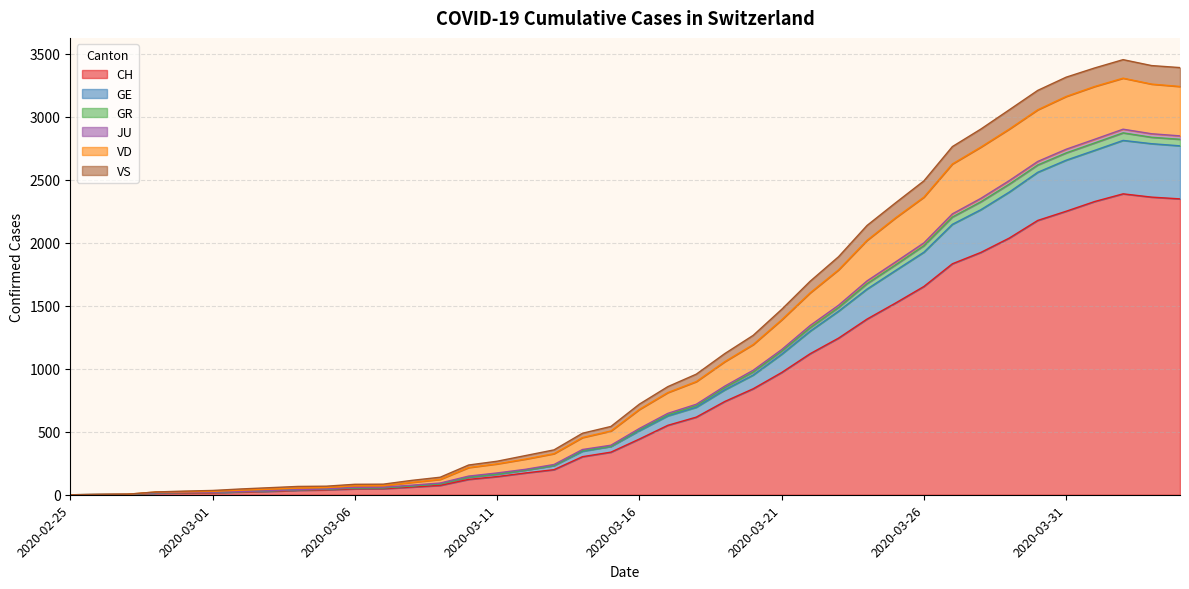

True or false: VS and CH intersect in this chart.

False